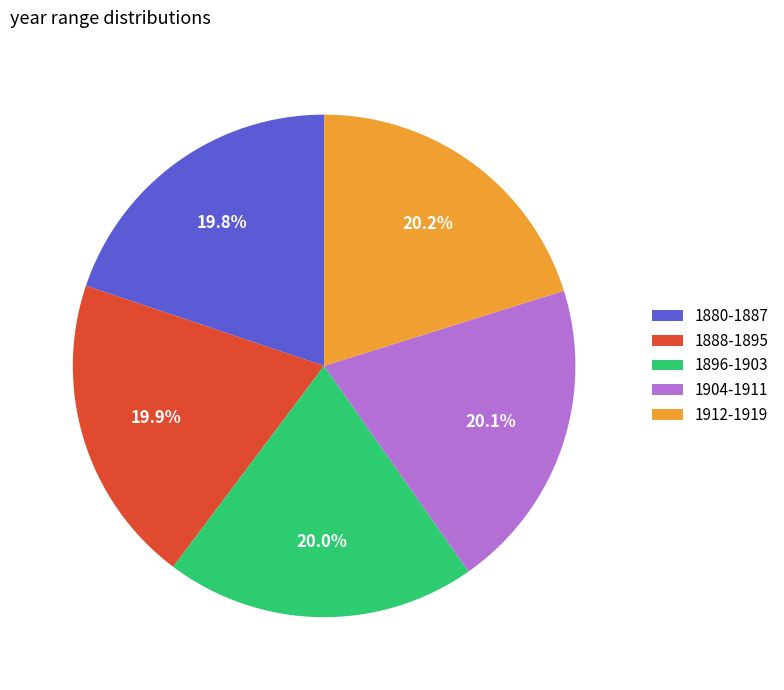

What percentage do 1880-1887 and 1904-1911 together represent?

39.9%